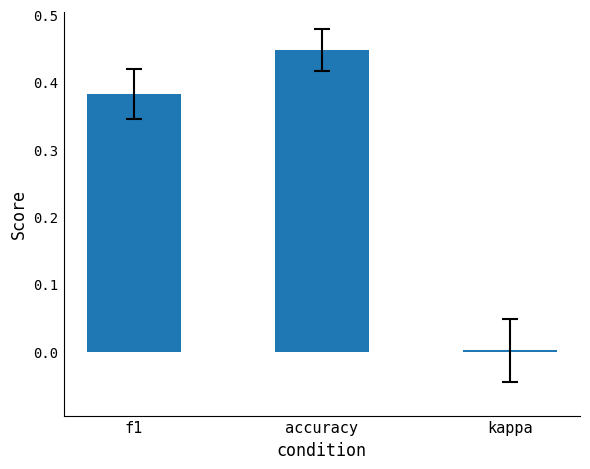

What is the label of the 1st bar from the right?

kappa